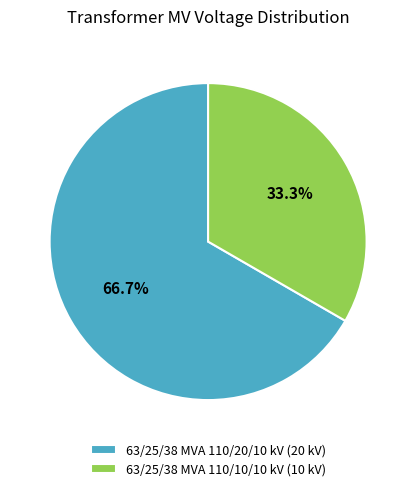

Is there any slice that represents more than half of the pie?

Yes